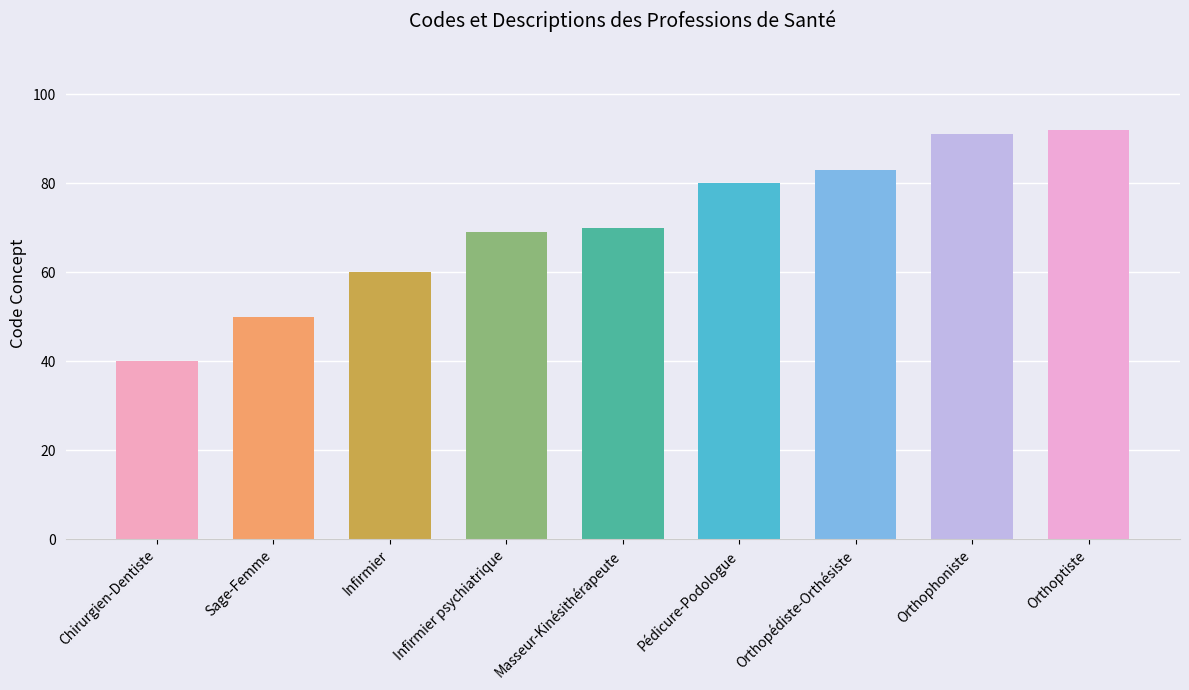

What is the approximate value at Orthopédiste-Orthésiste?

83